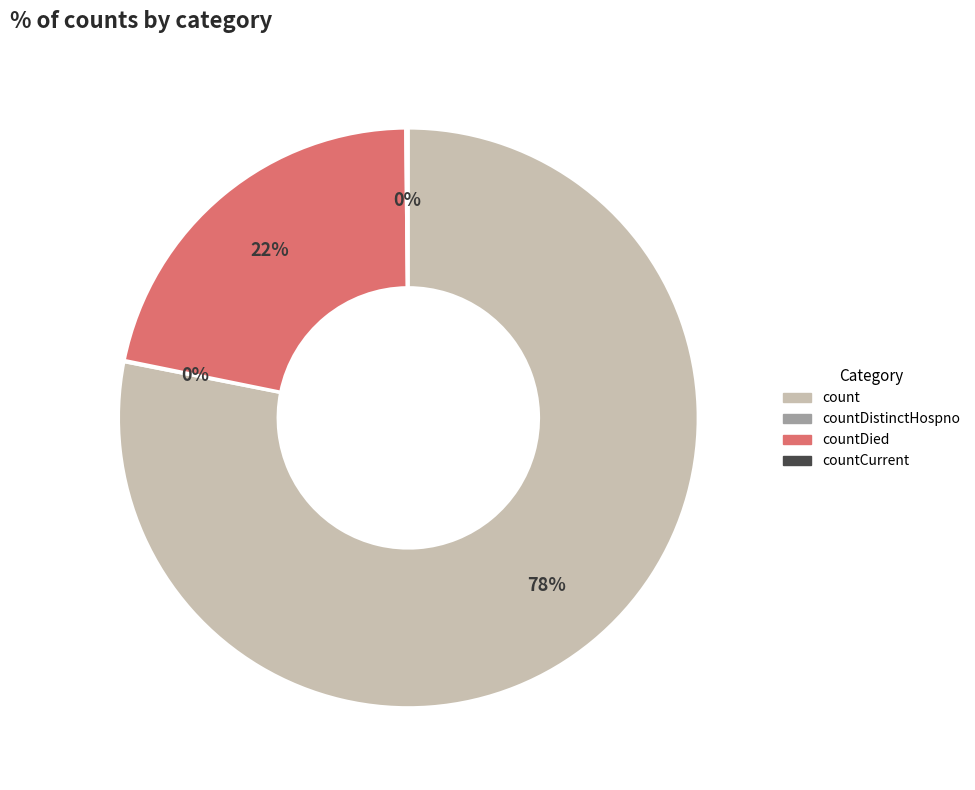

To the nearest percent, what is the difference between the largest and smallest slice percentages?

78%